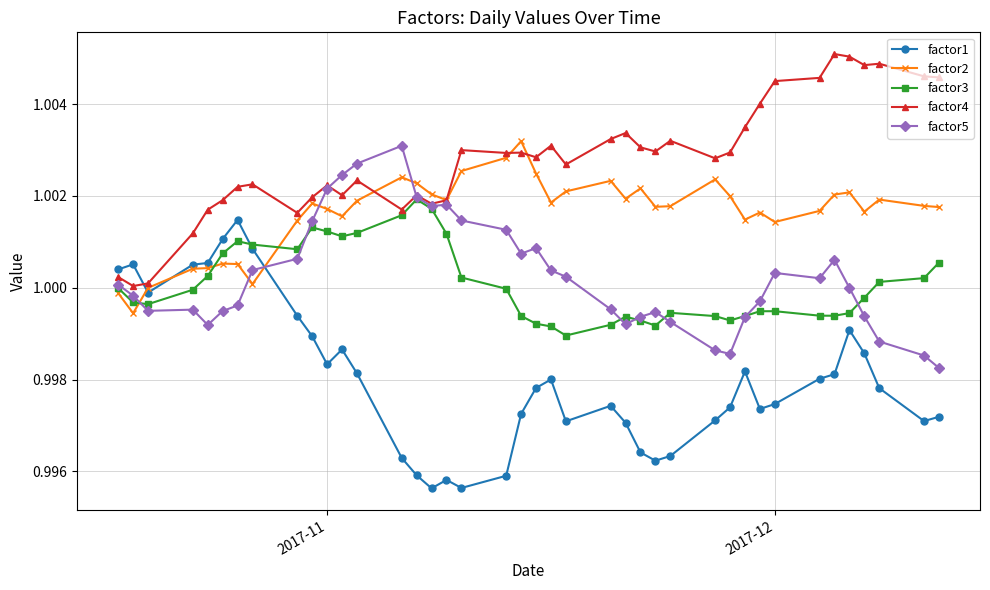

Which series has the largest total across all categories?

factor4